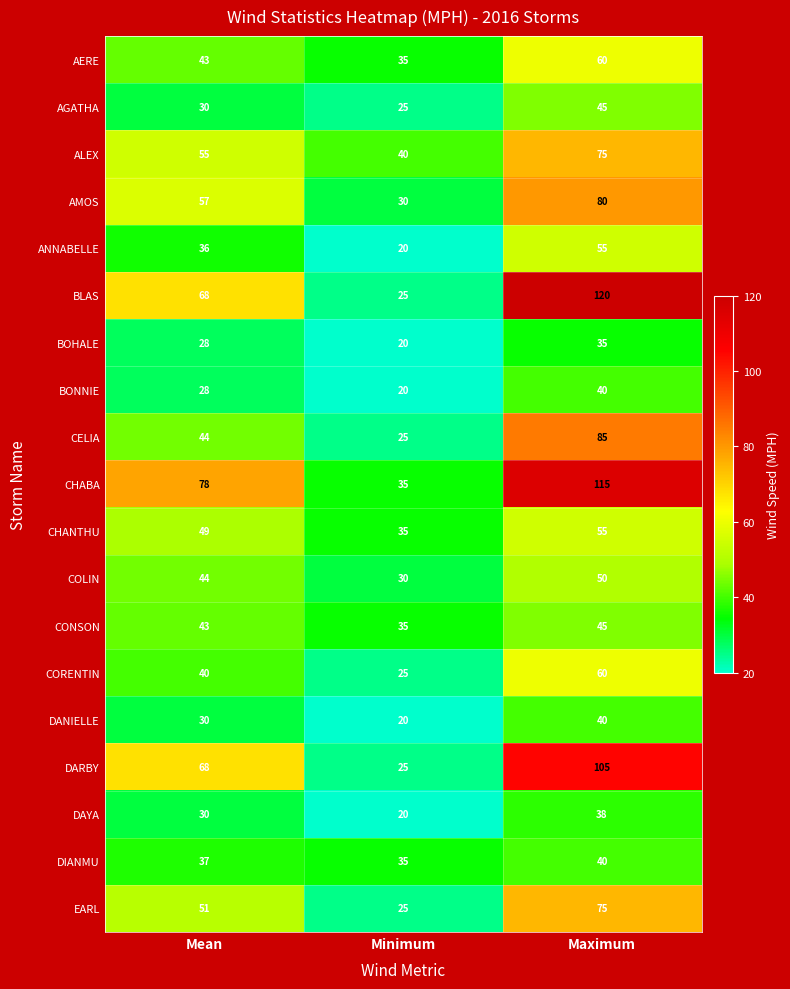

At which category does the chart reach its peak across all series?

Maximum